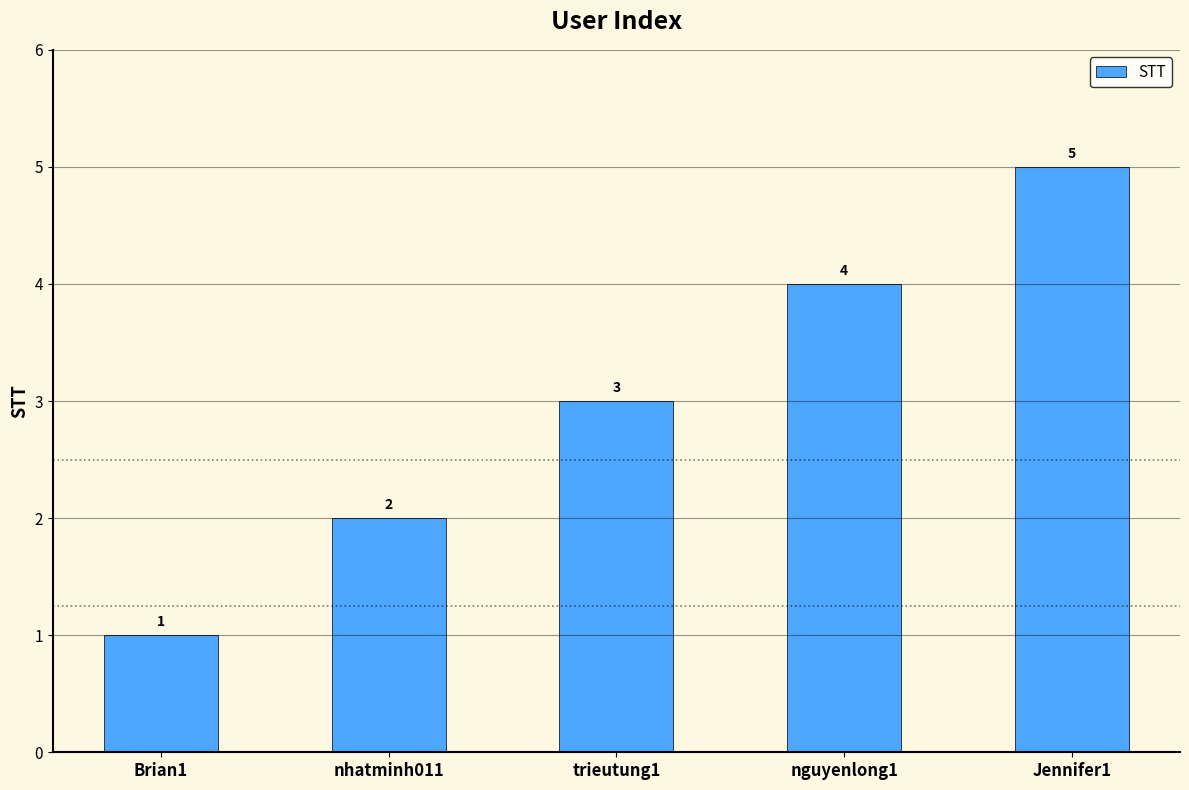

What is the ratio of the value at Jennifer1 to the value at Brian1?

5.0